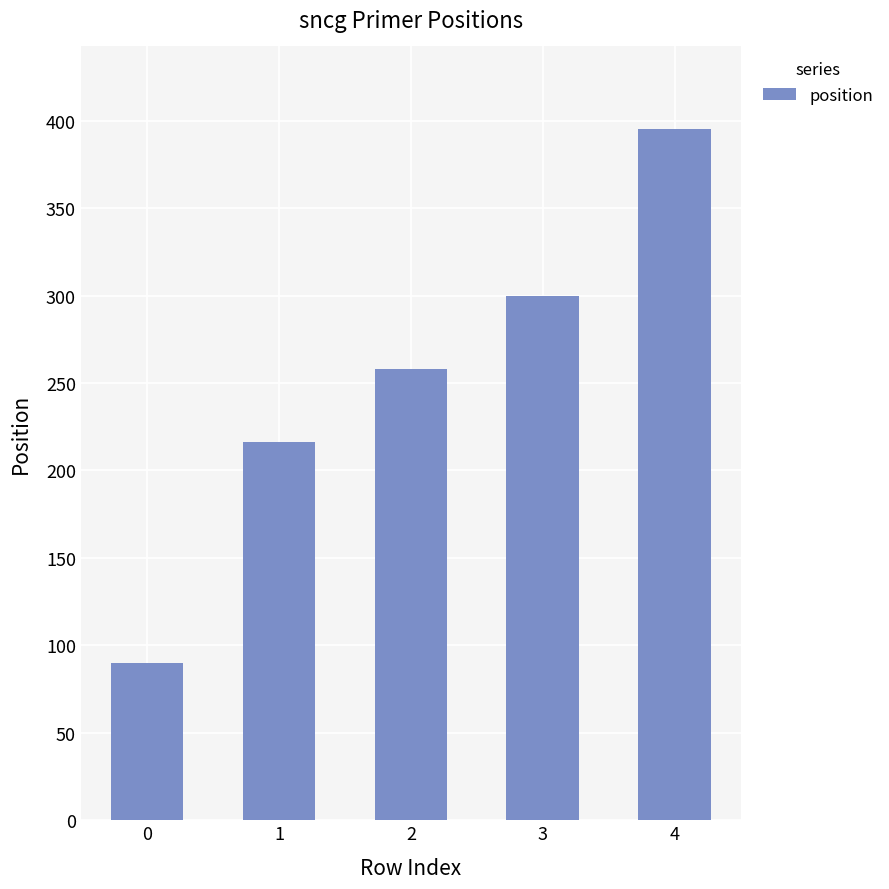

What is the change in value from 0 to 2?

+168